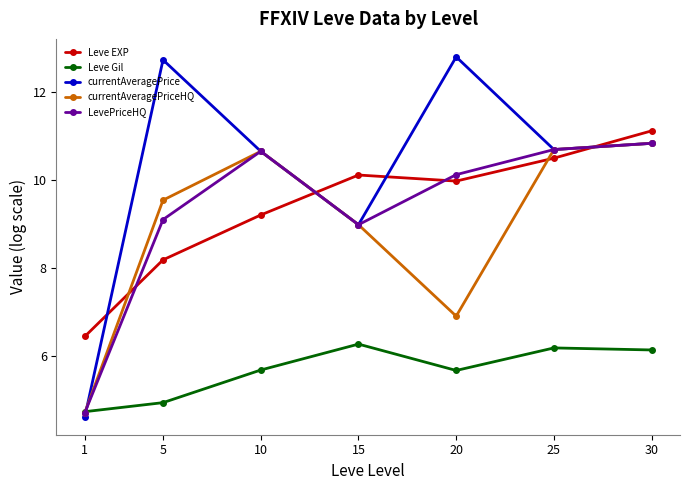

How many distinct data groups are displayed?

5